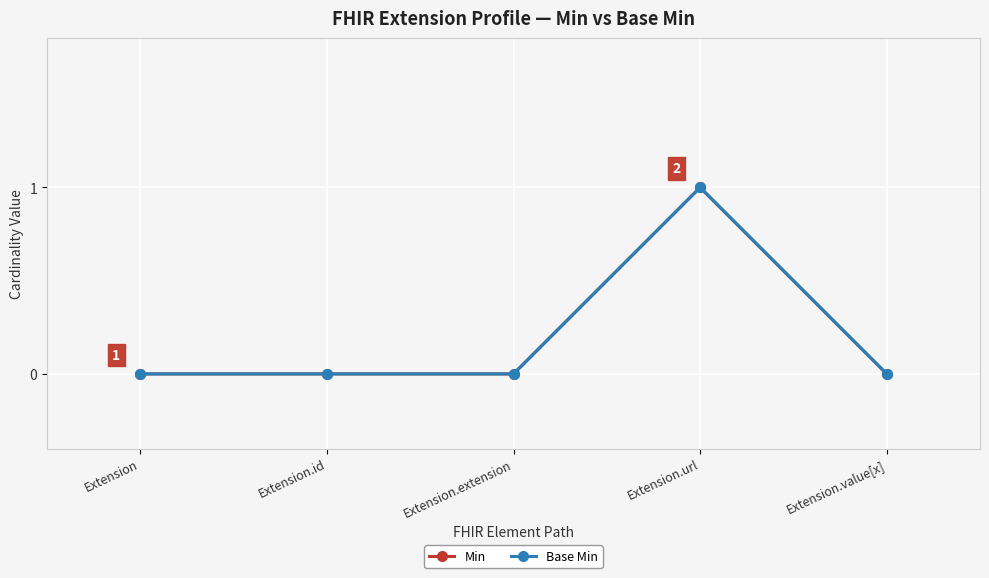

How many Base Min values are between 0 and 1?

5